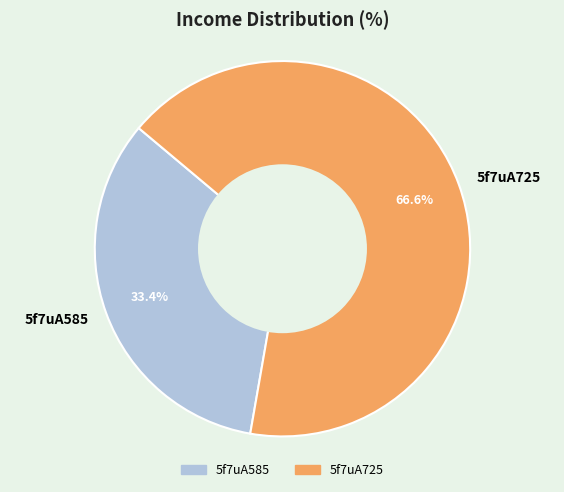

What is the ratio of the value at 5f7uA725 to the value at 5f7uA585?

2.0